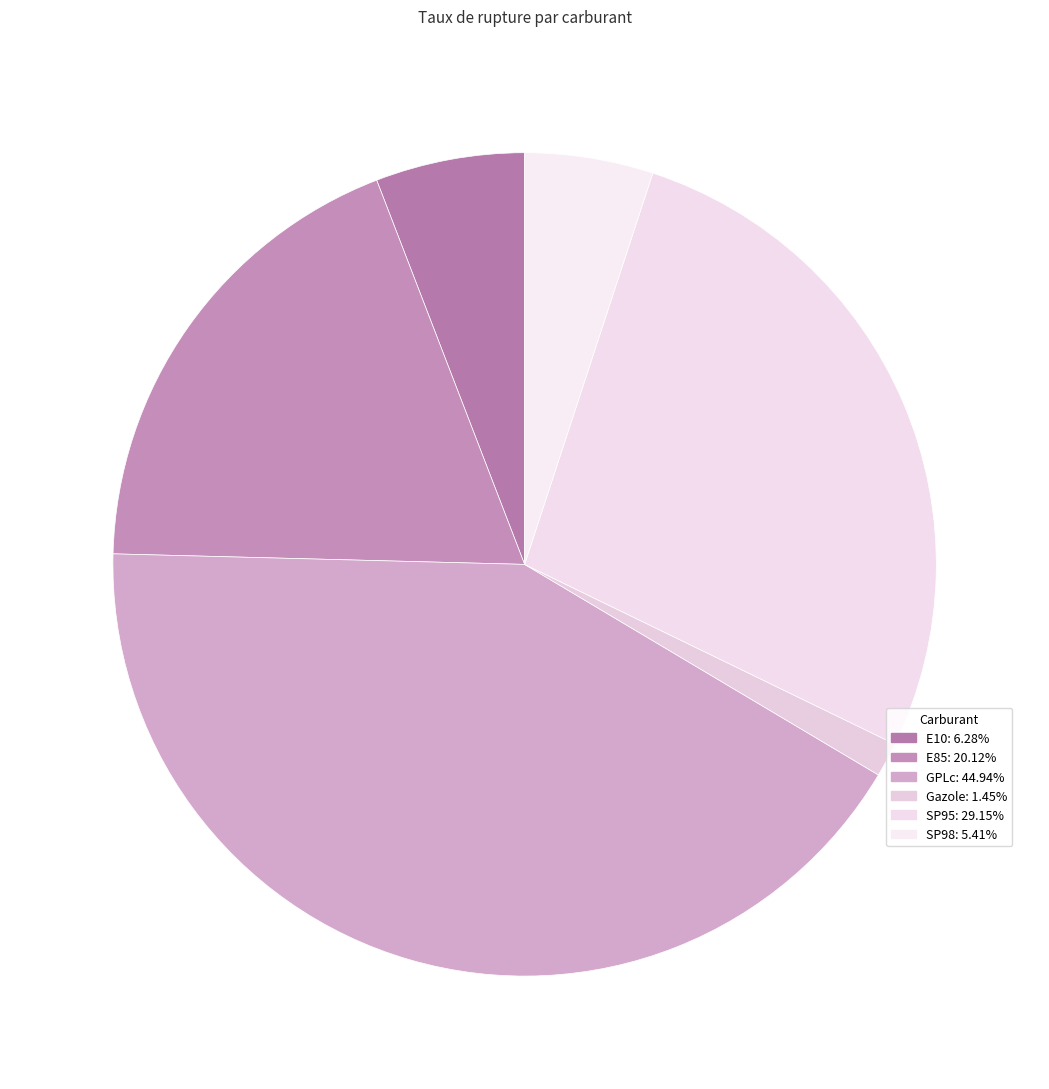

How many slices are in this pie chart?

6